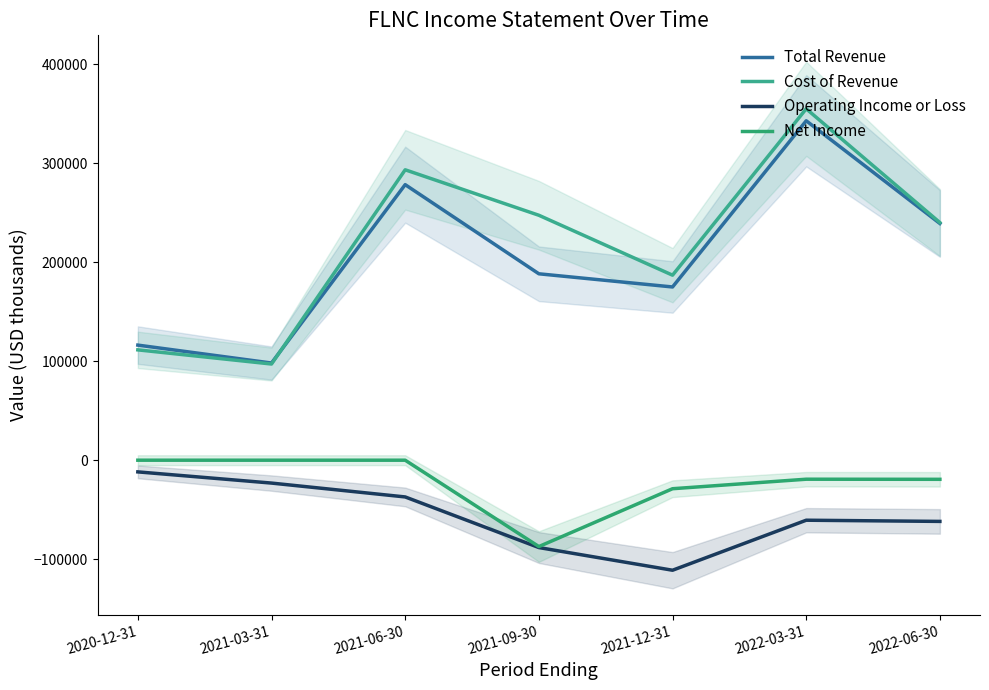

True or false: Operating Income or Loss and Cost of Revenue cross at least once.

False